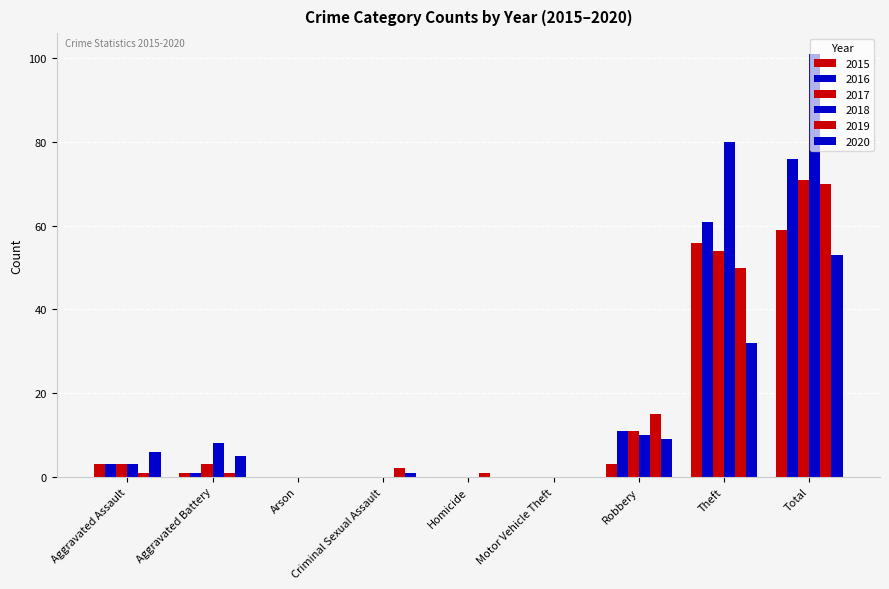

What is the label of the 4th bar from the left?

Criminal Sexual Assault